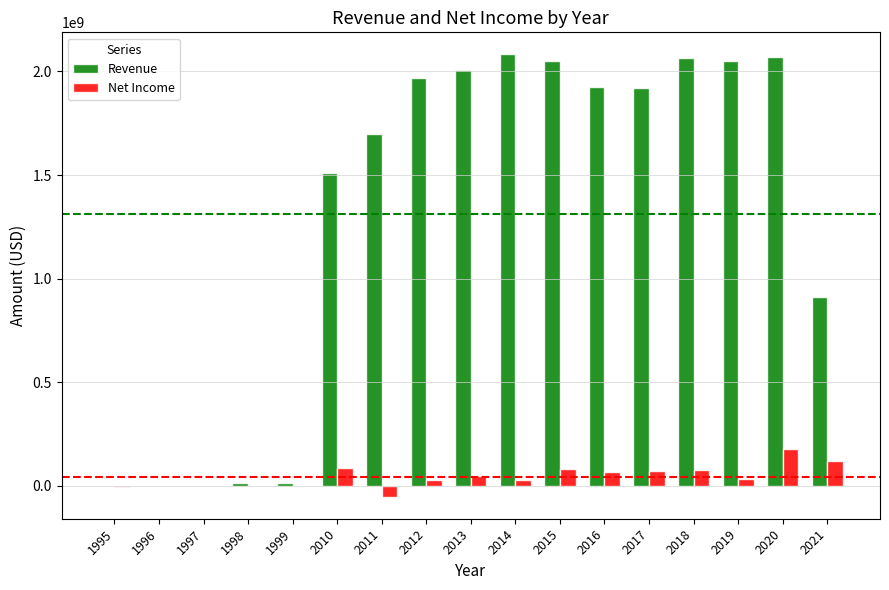

What is the highest value of the Revenue series?

2082000000